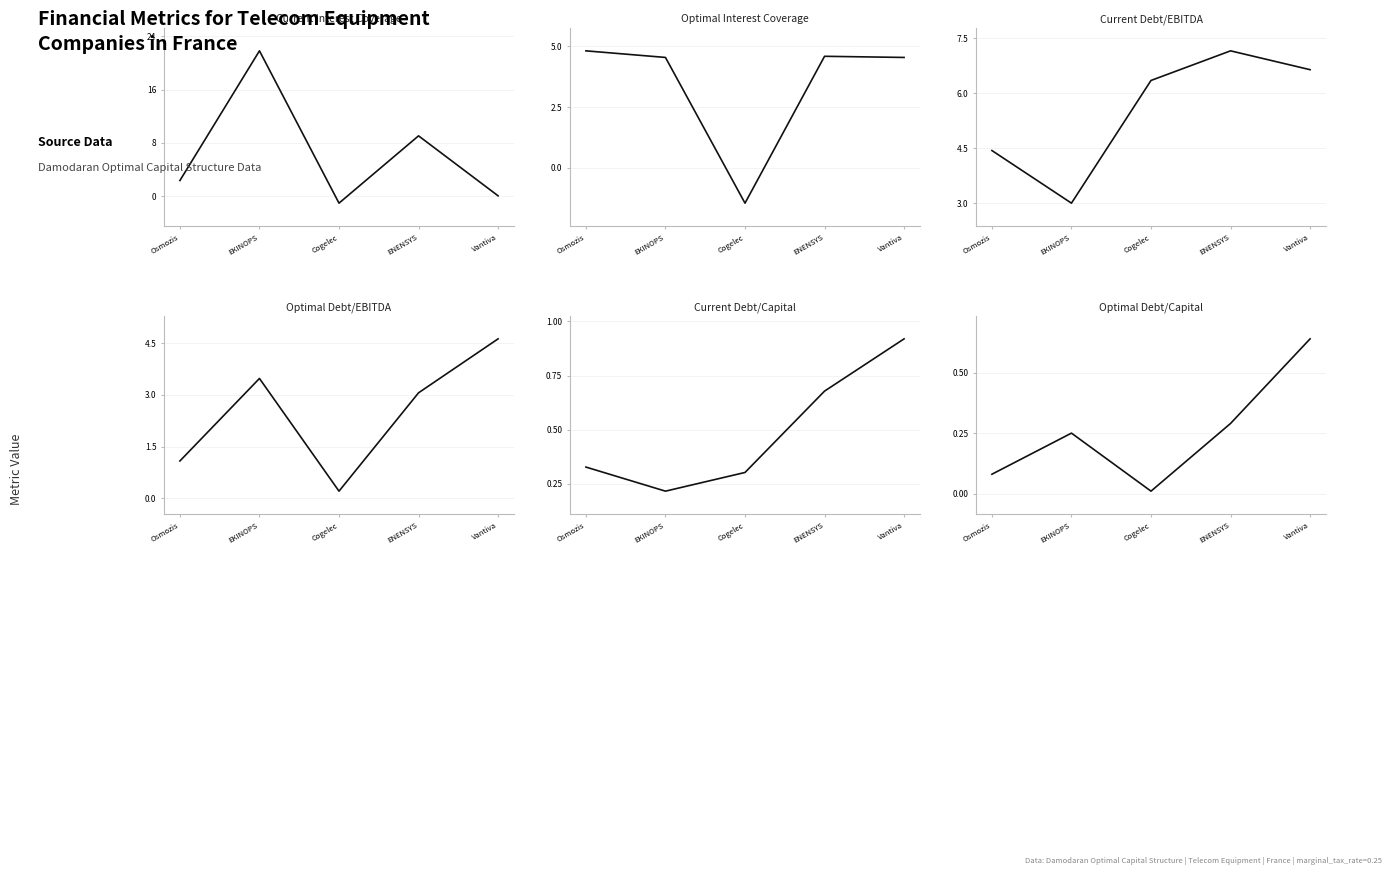

List the labels in order of Optimal Debt/Capital value, largest first.

Vantiva, ENENSYS, EKINOPS, Osmozis, Cogelec